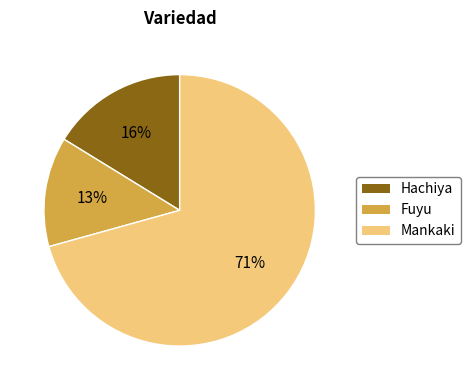

What is the largest slice in the pie chart?

Mankaki